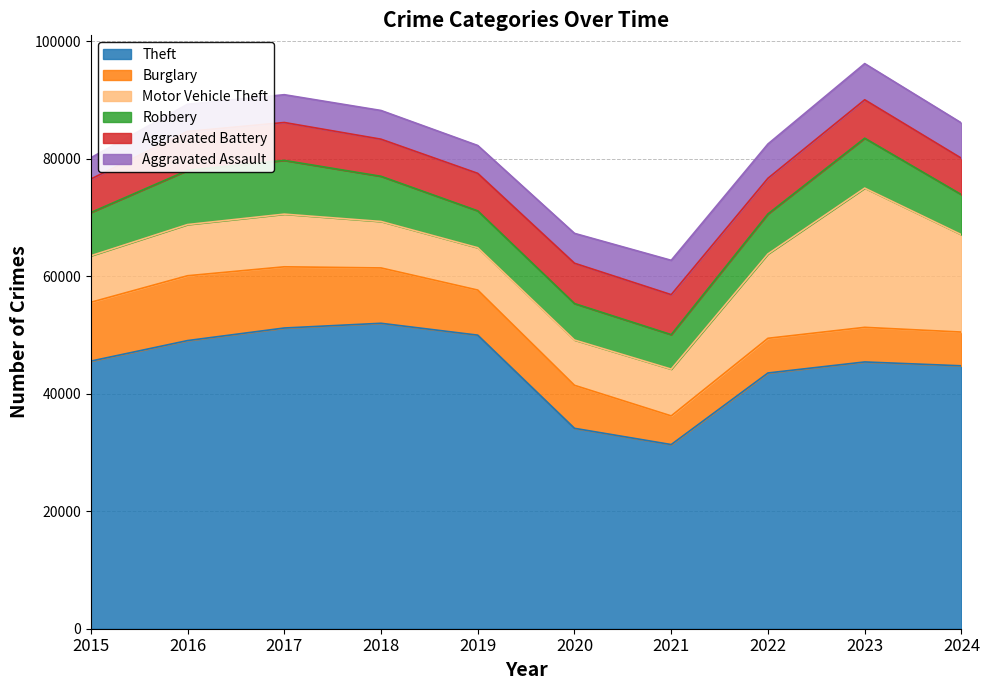

What is the lowest value of the Aggravated Battery series?

5702